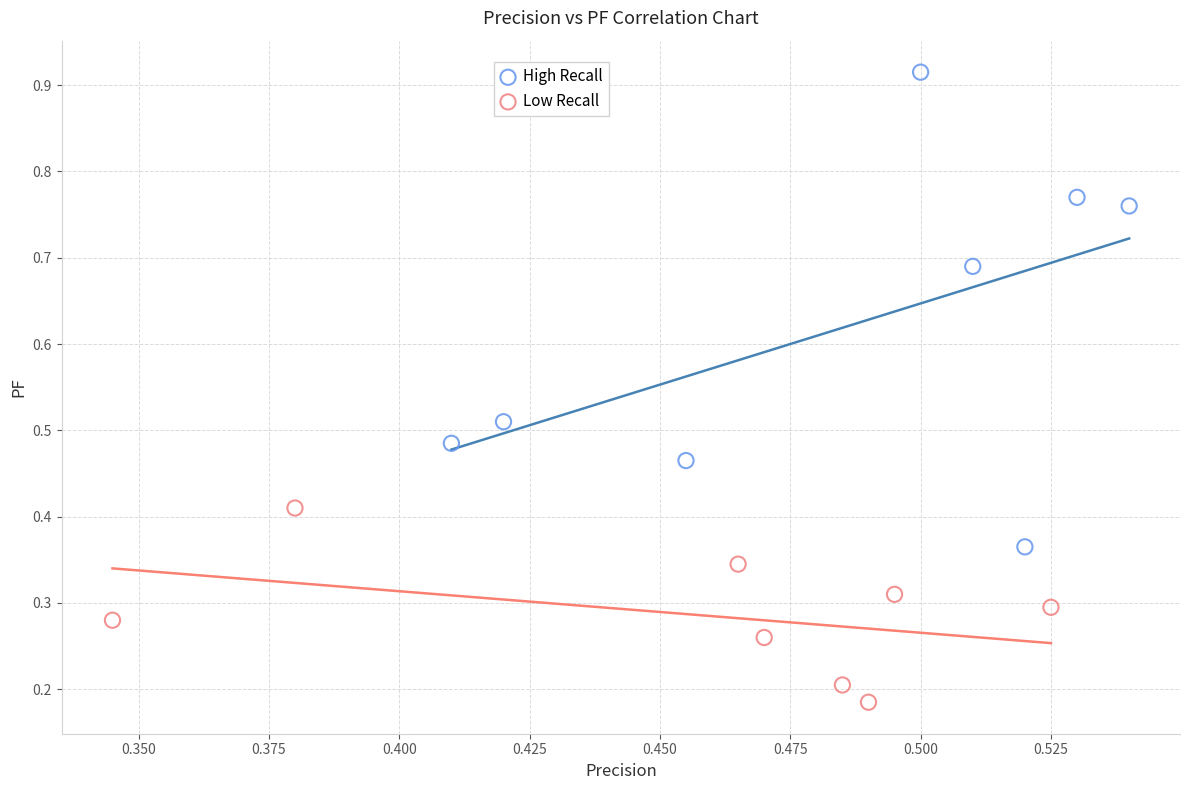

Which series contains the lowest Y value?

Low Recall